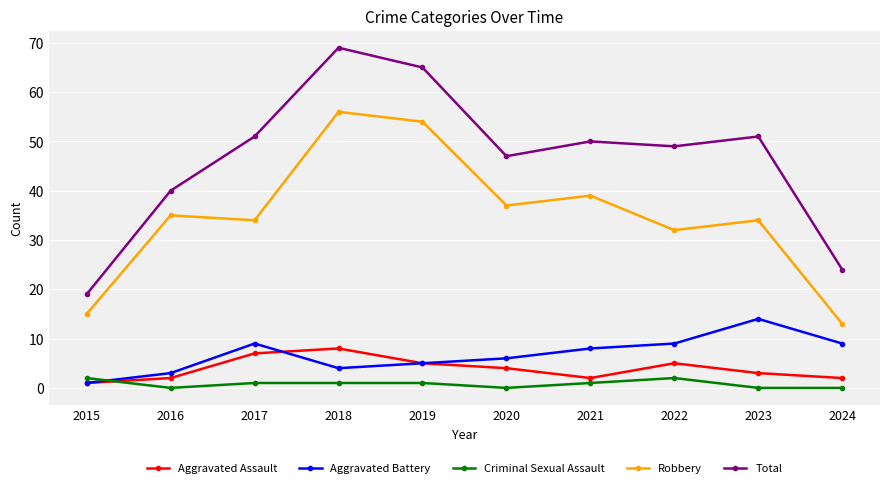

Between 2022 and 2023, which series saw the biggest shift?

Aggravated Battery